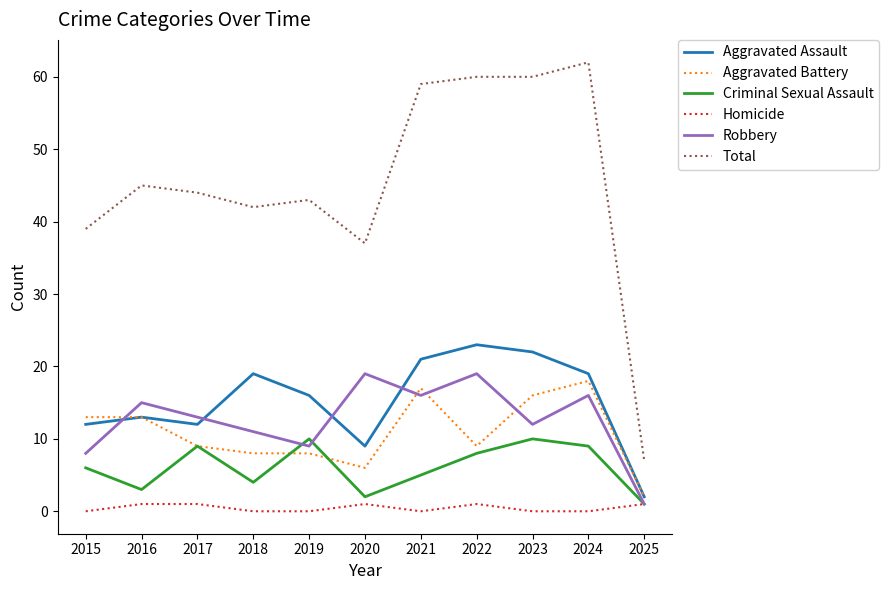

At which label does Aggravated Assault reach its peak?

2022